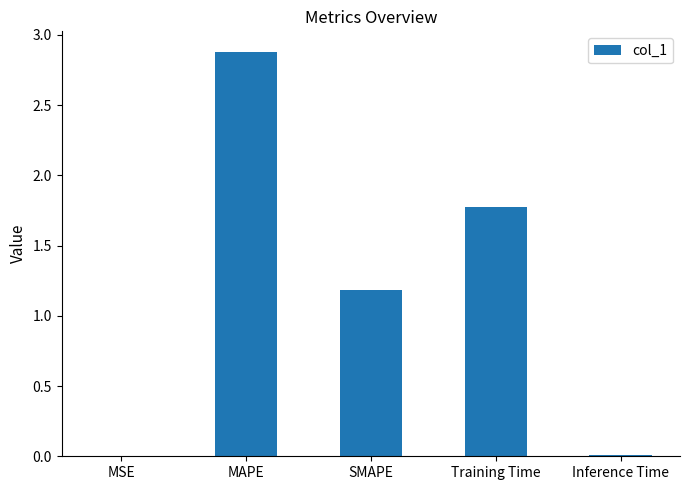

True or false: the data shows 1.2 at SMAPE.

True